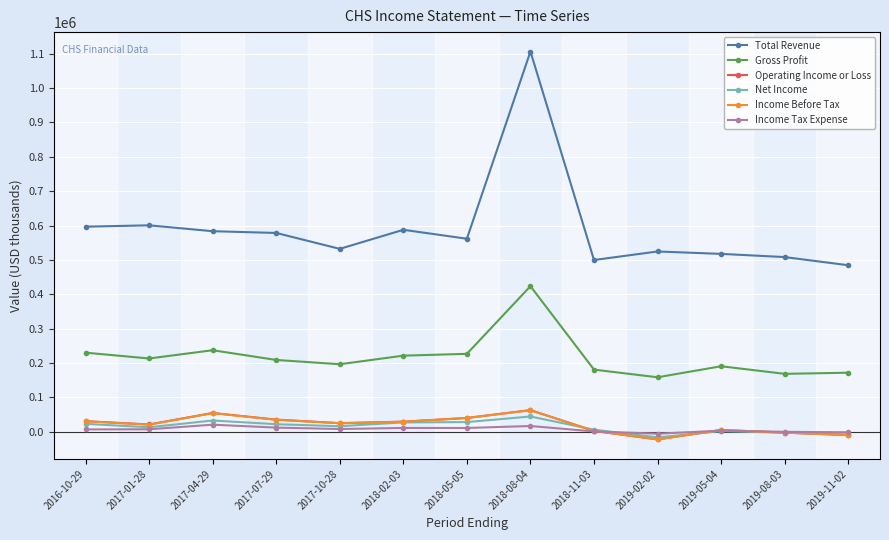

What are all the series names shown in the legend?

Total Revenue, Gross Profit, Operating Income or Loss, Net Income, Income Before Tax, Income Tax Expense